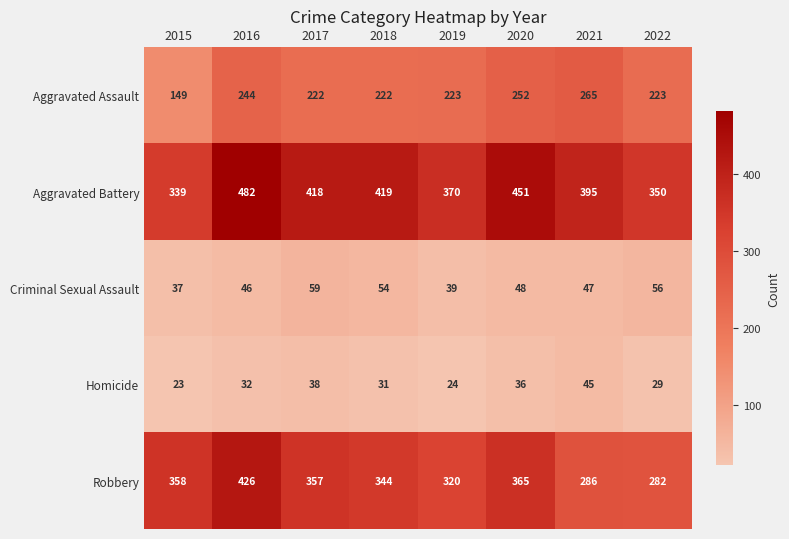

What is the difference between the Robbery values at 2021 and 2022?

4